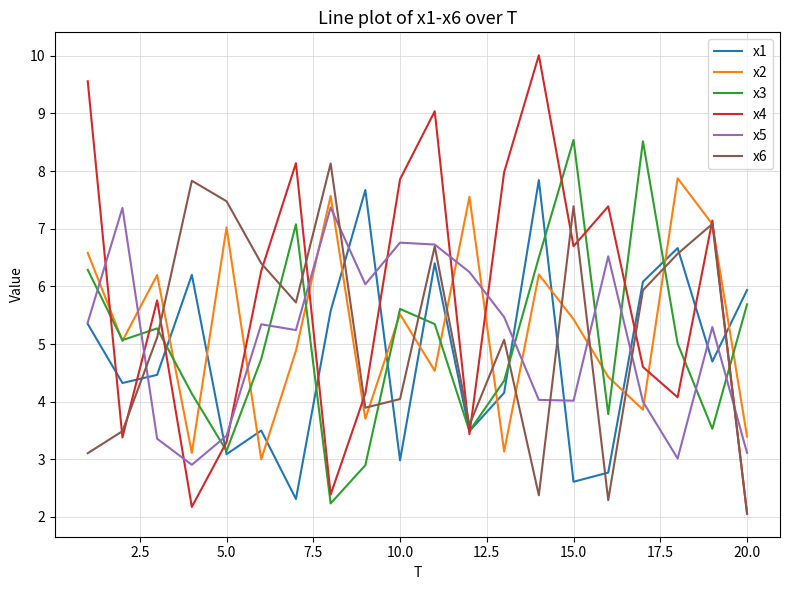

What are all the series names shown in the legend?

x1, x2, x3, x4, x5, x6